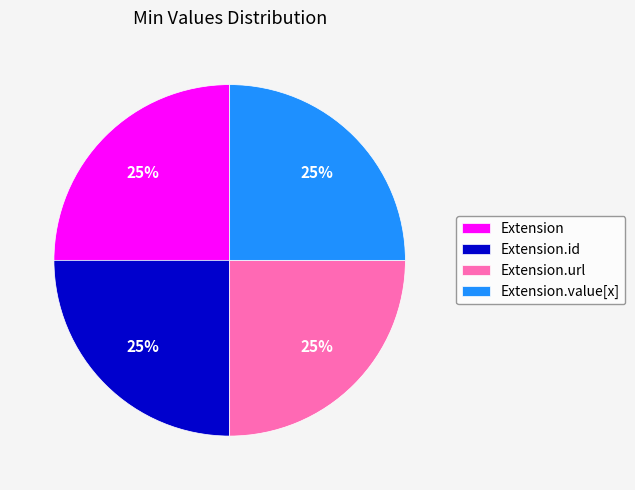

The Extension.value[x] slice represents 1% of the pie. True or false?

False